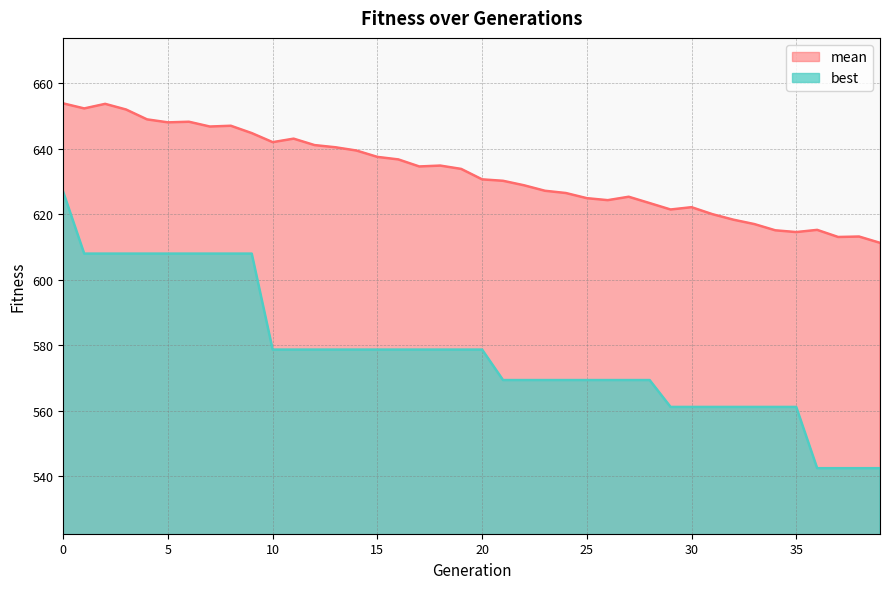

How many values in the mean series are below 633?

20